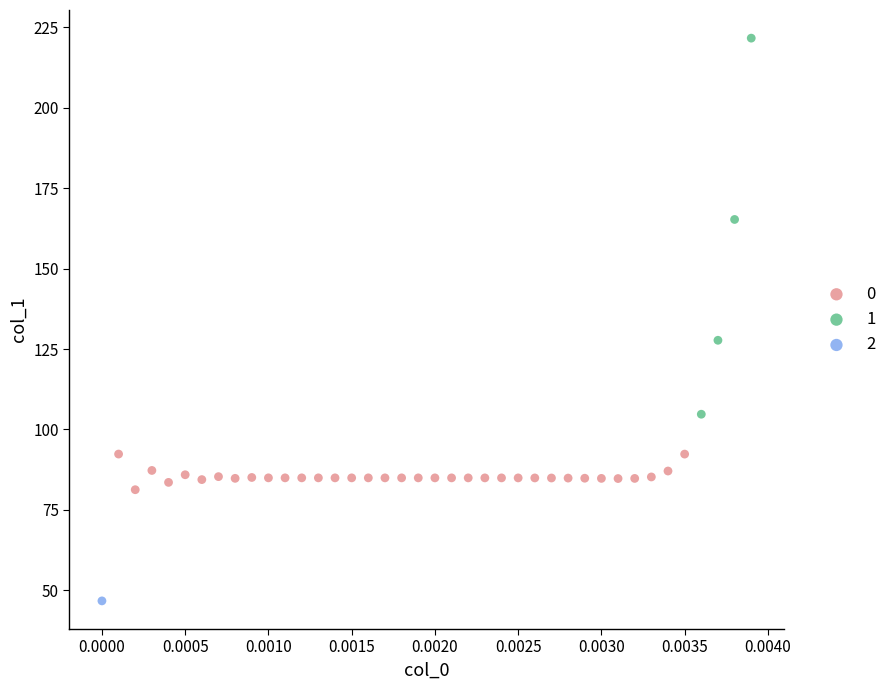

Which series reaches the maximum Y coordinate?

1